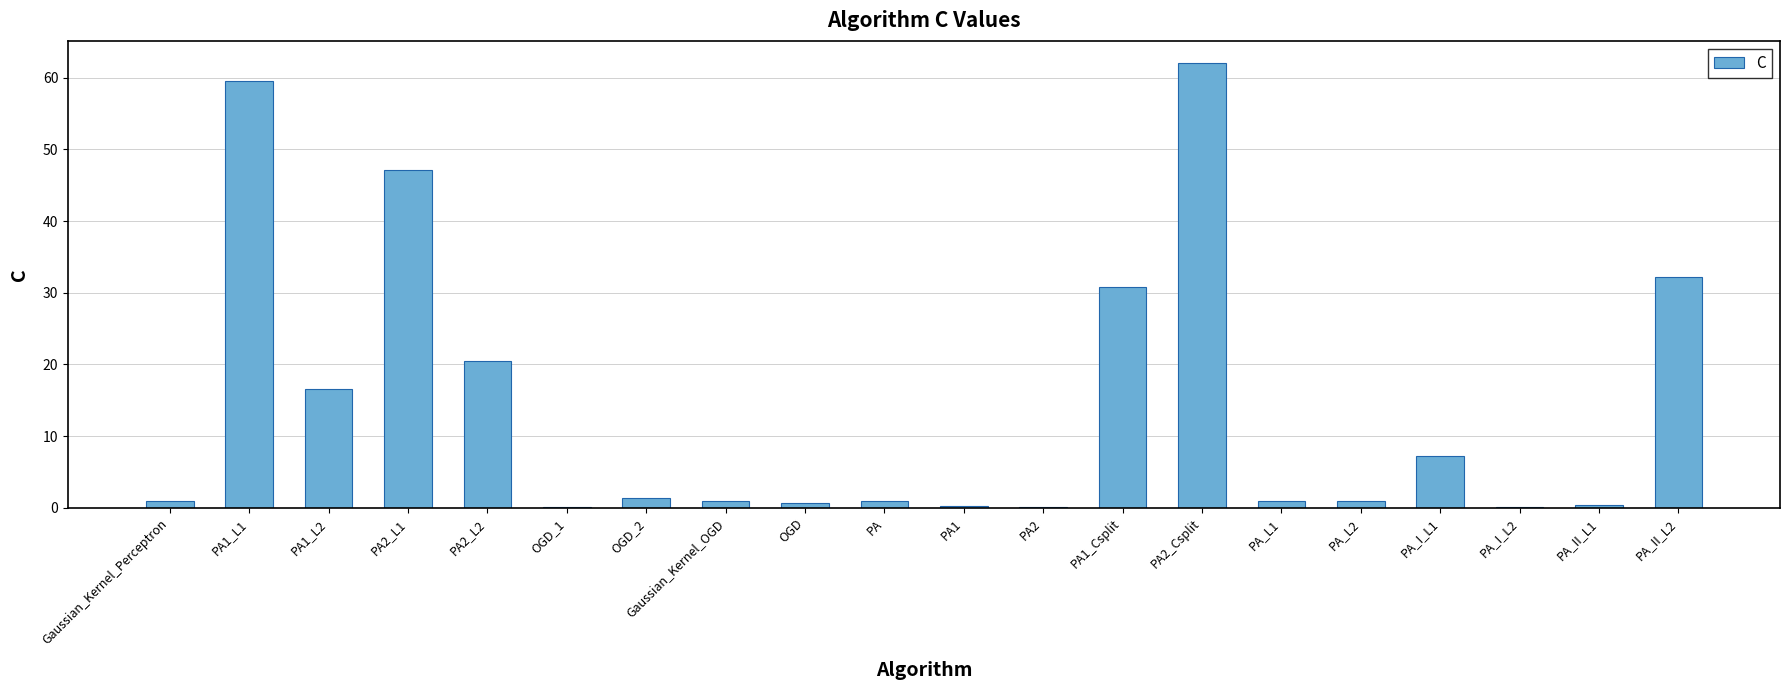

What is the change in value from Gaussian_Kernel_Perceptron to PA_I_L1?

+6.2